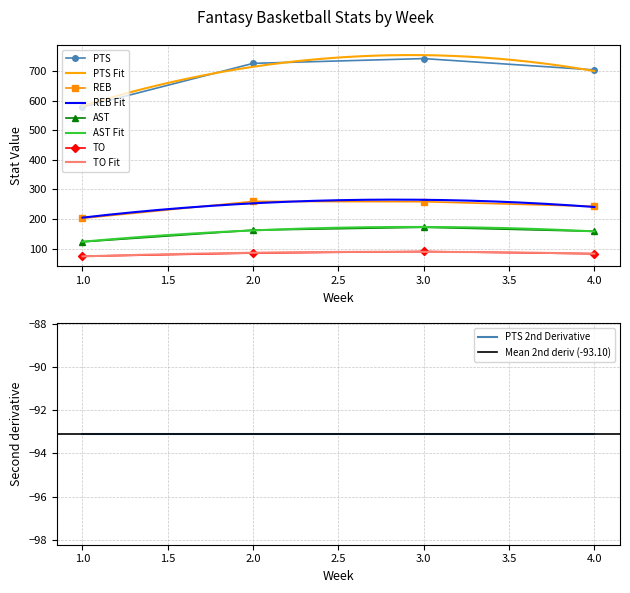

How many lines are shown in the chart?

4